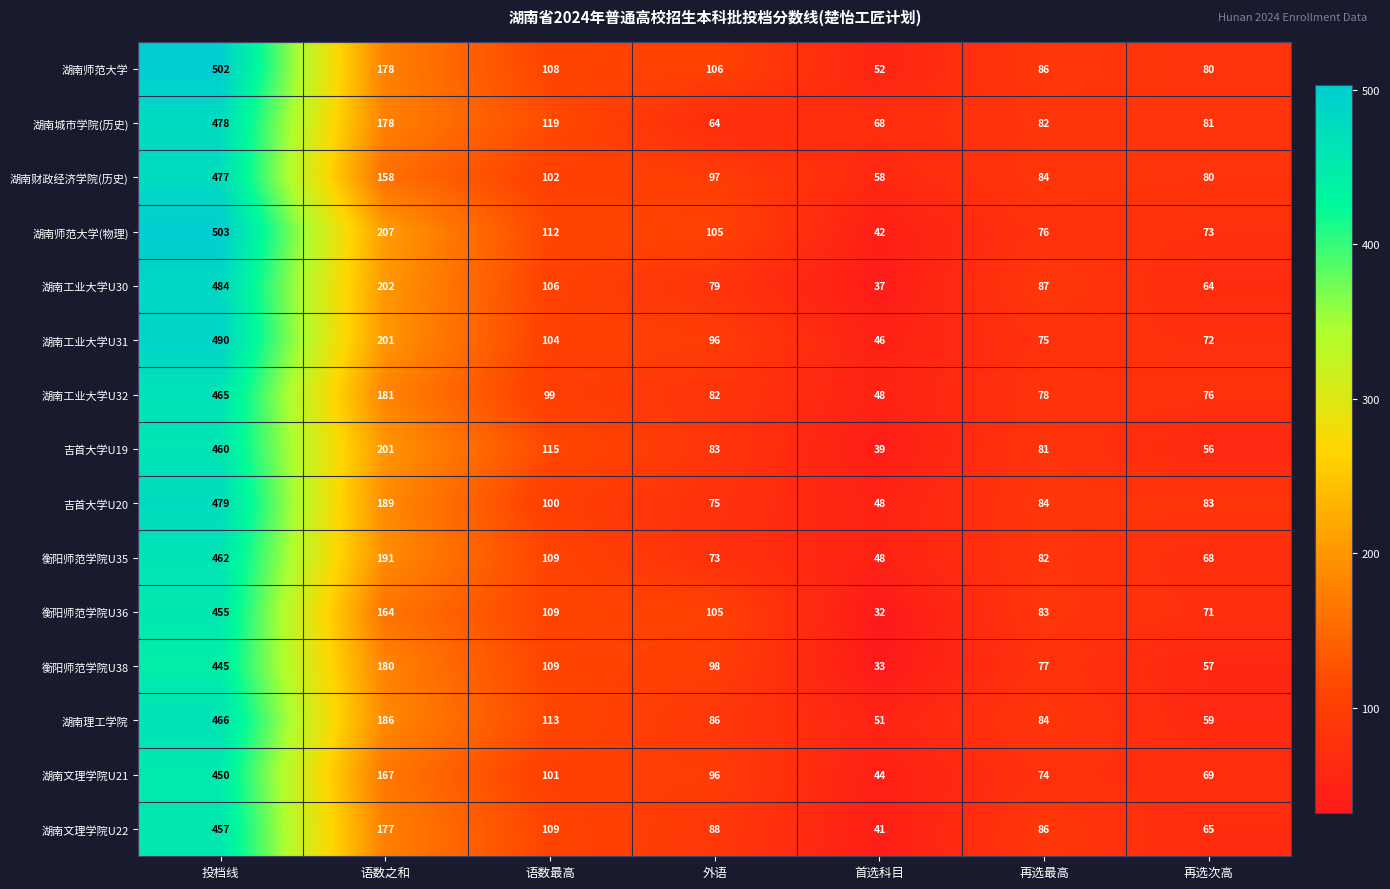

How many data points does each series have?

7